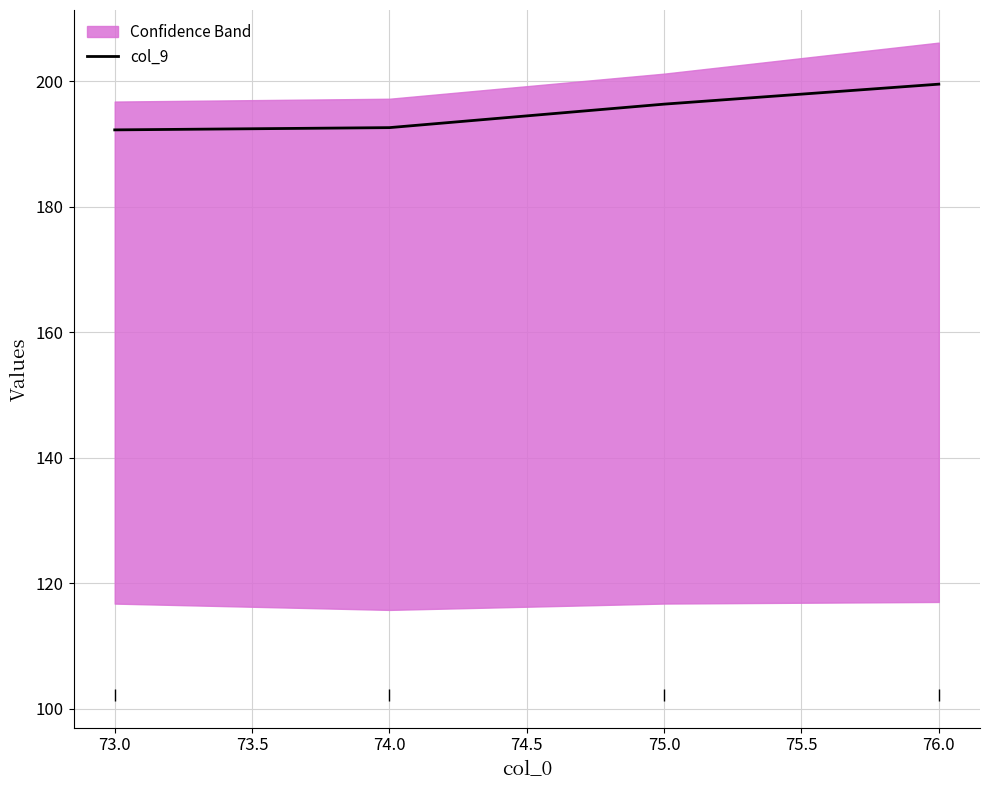

The col_9 series shows 118.4 at 74.0. True or false?

False